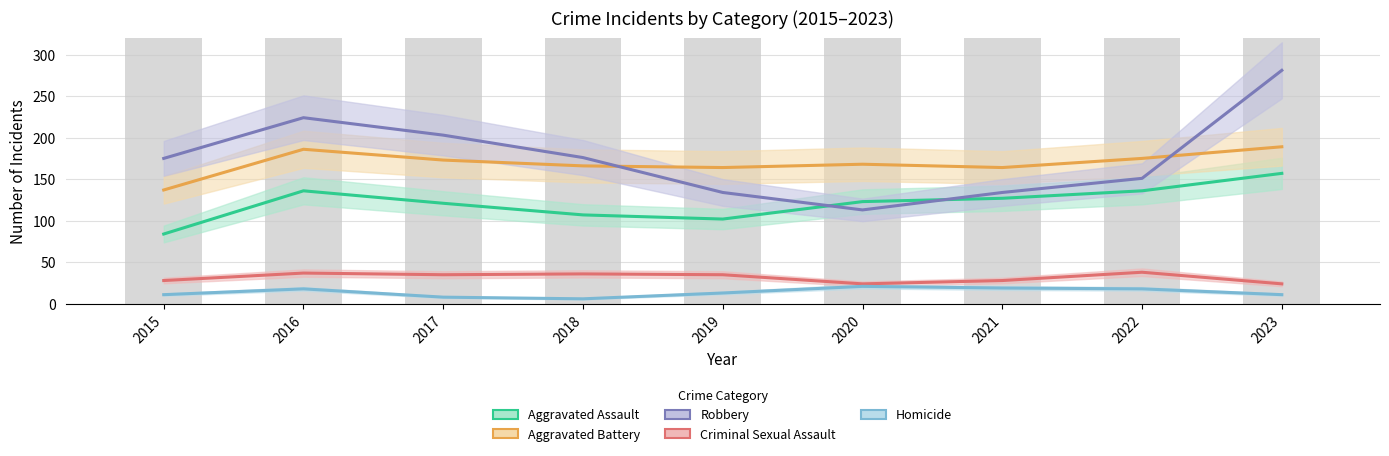

How many groups of bars are there?

9